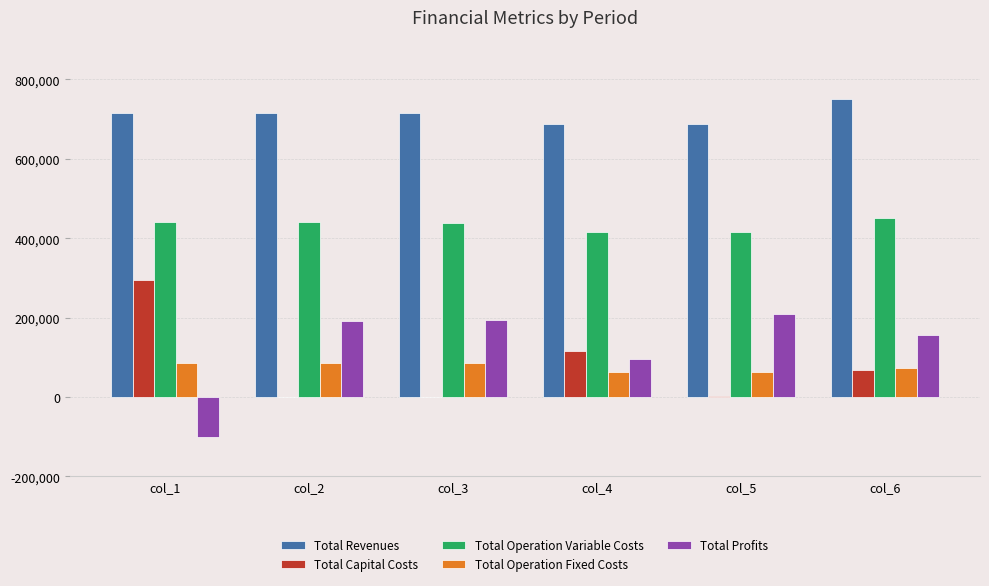

Is it true that Total Revenues equals 1341596.3 at col_6?

False